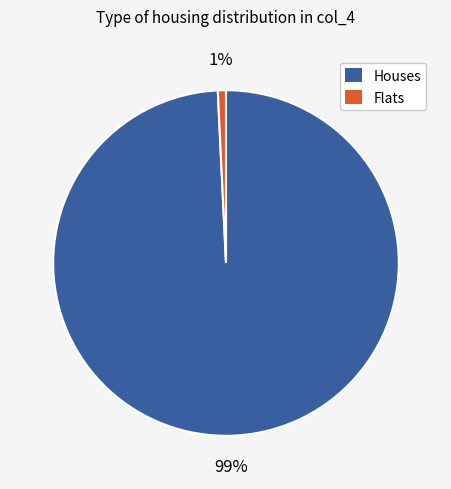

Do Flats and Houses together represent more than half of the pie?

Yes